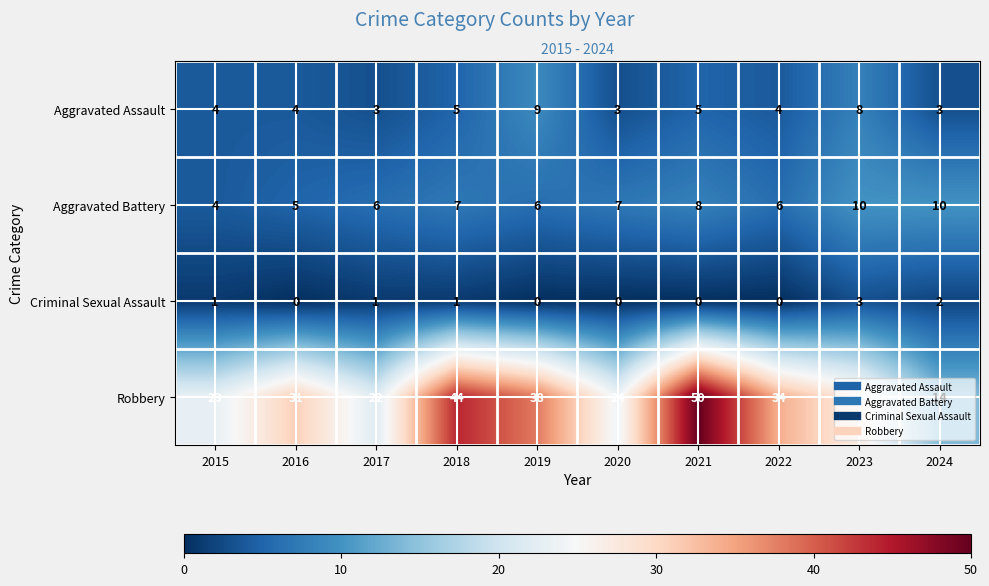

The value of Robbery at 2017 is 22. True or false?

True